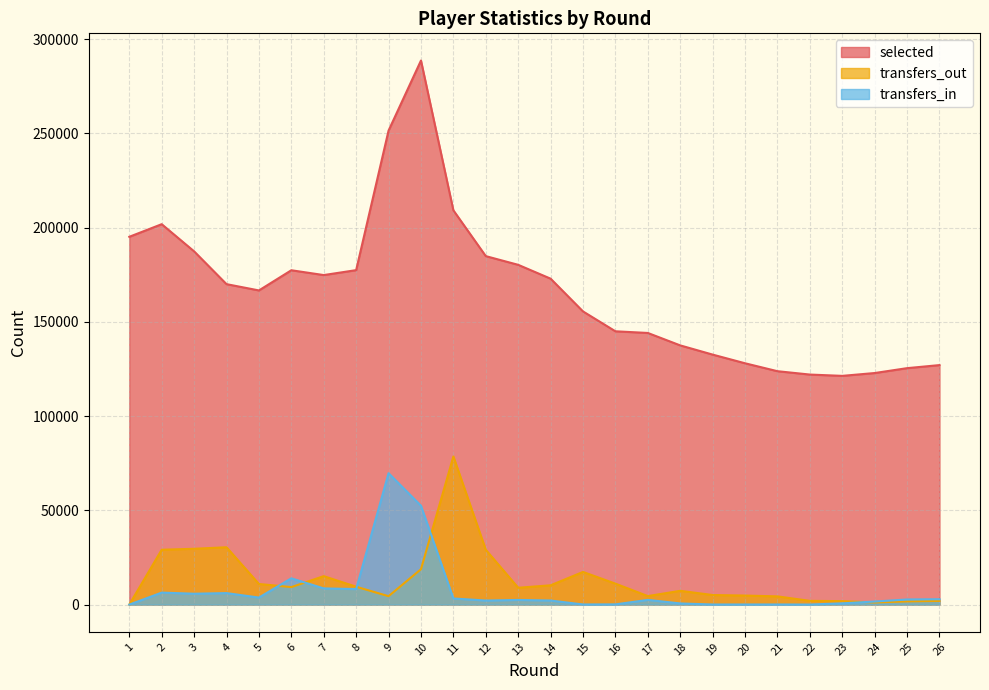

Reading left to right, transcribe all the data shown in this chart.

selected: 1=195172	2=201862	3=187453	4=170047	5=166714	6=177420	7=174867	8=177482	9=251524	10=288701	11=209230	12=184920	13=180301	14=172958	15=155576	16=145031	17=144147	18=137549	19=132664	20=128061	21=123853	22=122073	23=121381	24=122883	25=125472	26=127094
transfers_in: 1=0	2=6368	3=5777	4=6107	5=3738	6=13948	7=8597	8=8245	9=69738	10=52480	11=3256	12=2160	13=2472	14=2173	15=72	16=120	17=2504	18=618	19=51	20=58	21=63	22=32	23=675	24=1630	25=2726	26=2864
transfers_out: 1=0	2=29115	3=29627	4=30436	5=10949	6=9292	7=15103	8=9490	9=4474	10=18769	11=78603	12=29097	13=8943	14=10245	15=17335	16=11129	17=4521	18=7322	19=5088	20=4810	21=4366	22=1992	23=1847	24=1155	25=1709	26=1963